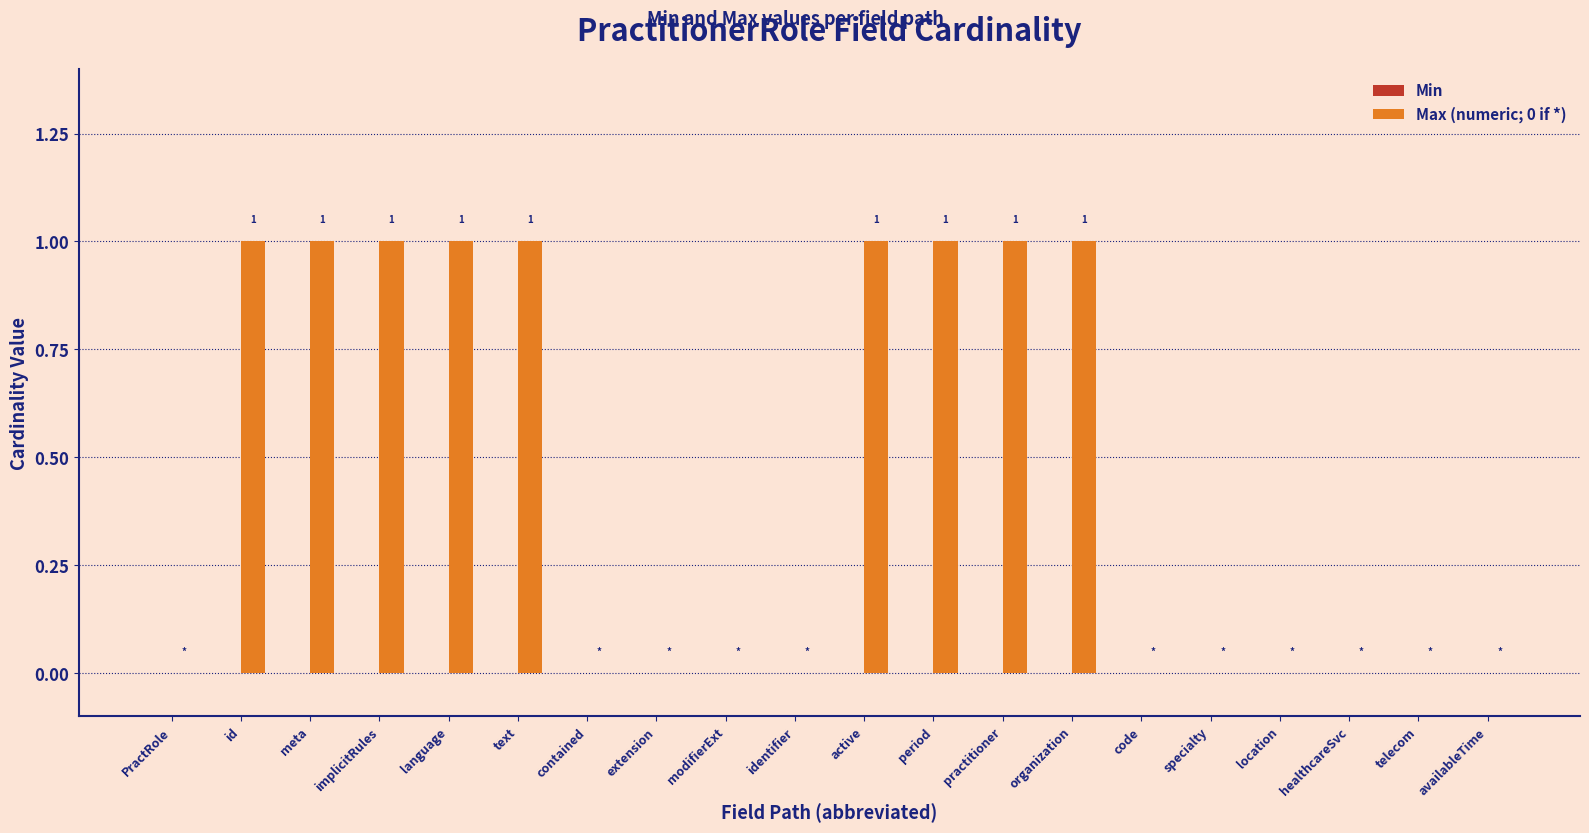

Is it true that the value at organization is 0?

False